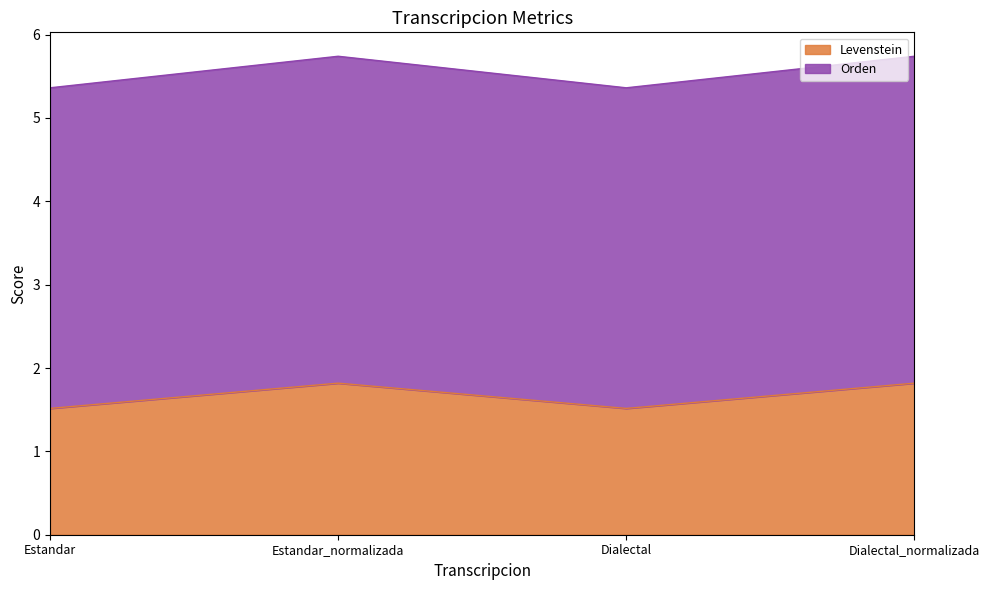

What is the highest value of the Orden series?

5.7